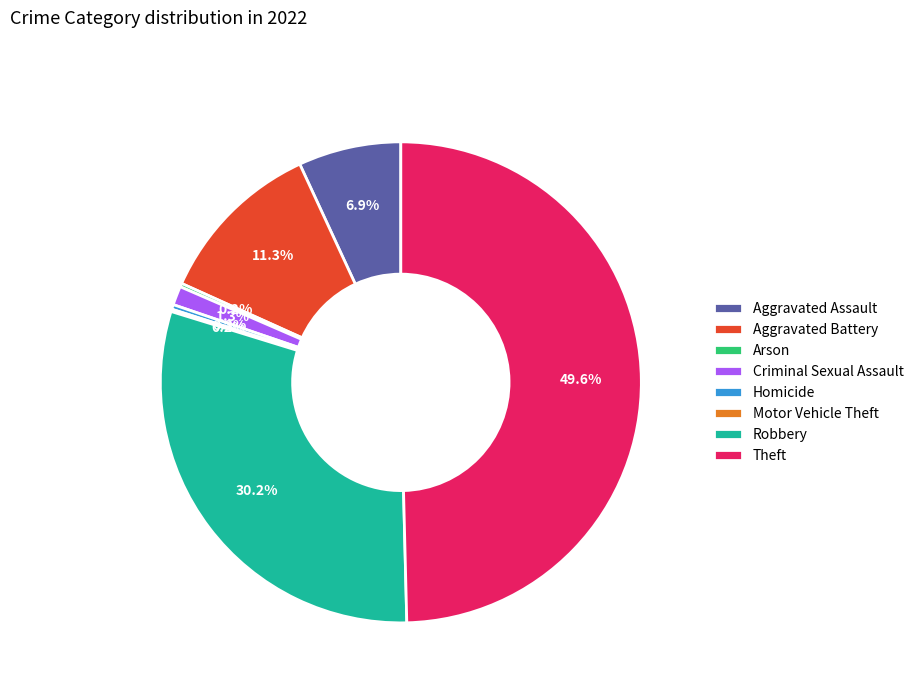

To the nearest percent, what is the difference between the largest and smallest slice percentages?

49%